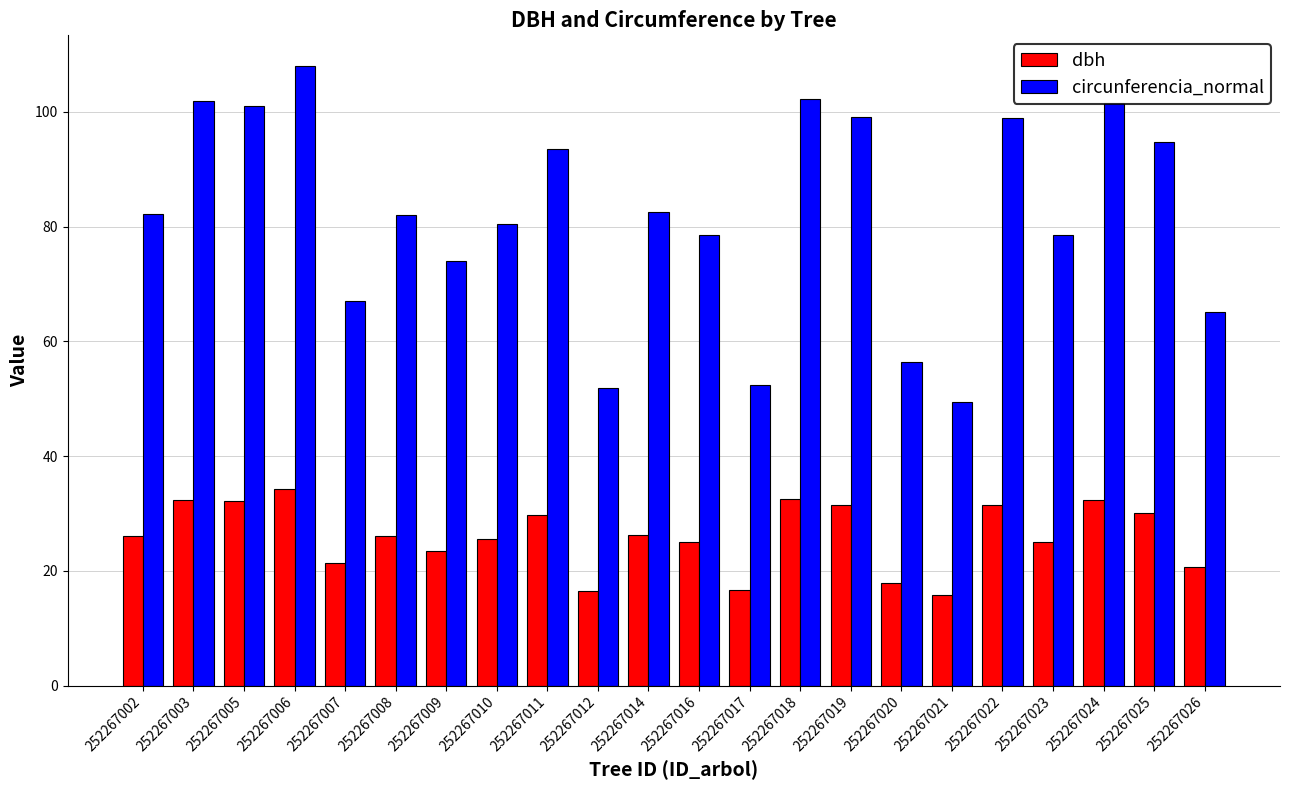

What are all the series names shown in the legend?

dbh, circunferencia_normal